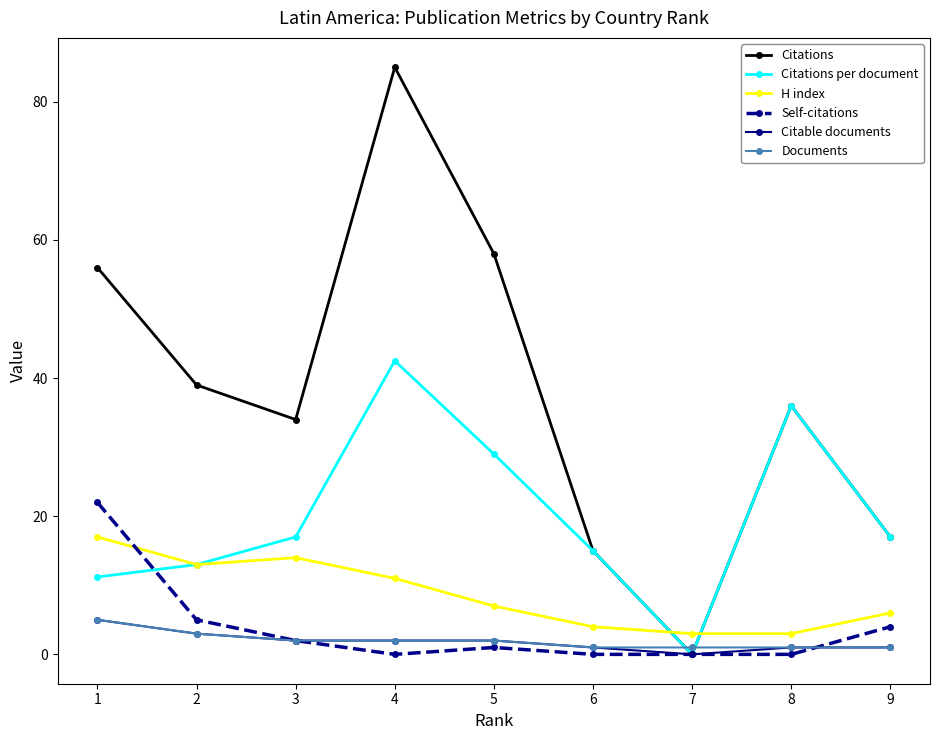

What value does the Citable documents series have at 4?

2.0